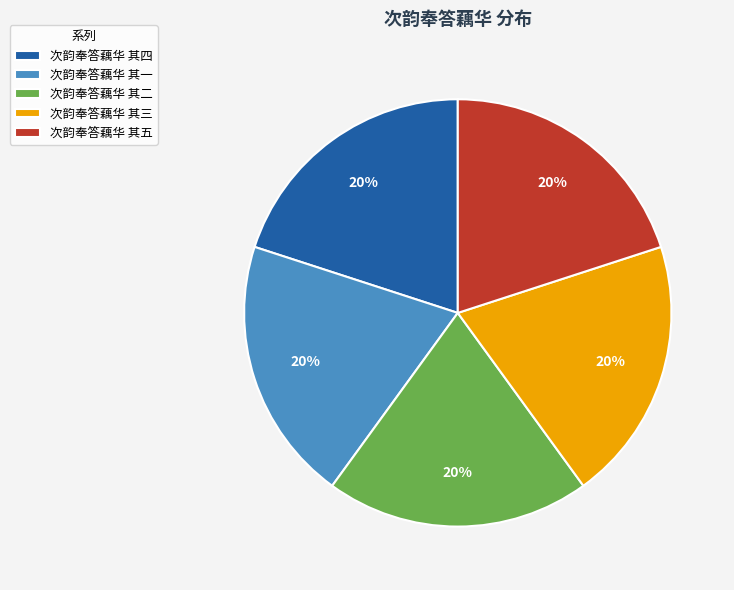

What is the ratio of the value at 次韵奉答藕华 其五 to the value at 次韵奉答藕华 其三?

1.0